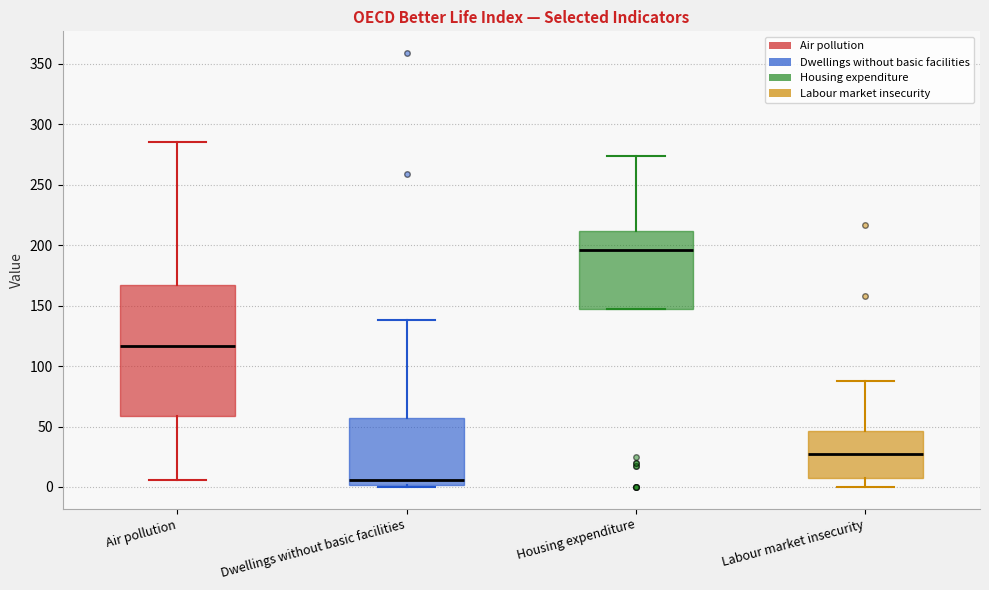

Reading left to right, transcribe this box plot: for each box, give where its median line is, the range the box spans, and where its two whiskers end, as read against the y-axis. The values are not printed on the chart, so give them approximately, as read against the axis.

Air pollution: median 115, box 60 to 165, whiskers 5 to 285
Dwellings without basic facilities: median 5, box 0 to 55, whiskers 0 (just below the box's lower edge) to 140
Housing expenditure: median 195, box 145 to 210, whiskers 145 to 275
Labour market insecurity: median 25, box 5 to 45, whiskers 0 to 90